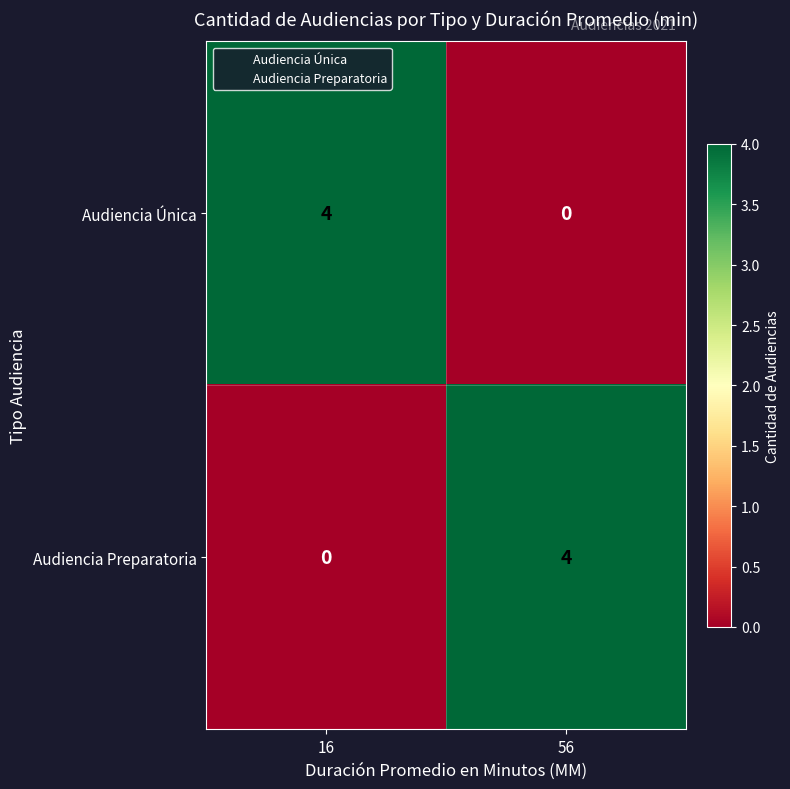

Reading left to right, what are all the values shown in this chart?

Audiencia Única: 4	0
Audiencia Preparatoria: 0	4